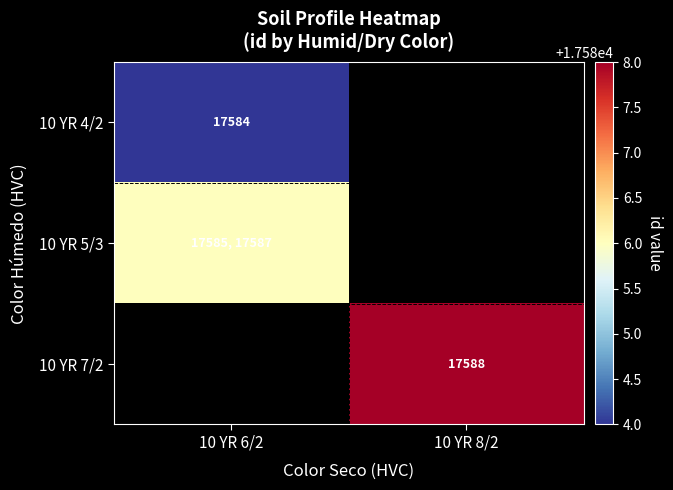

The value of 10 YR 4/2 at 10 YR 6/2 is 27832. True or false?

False